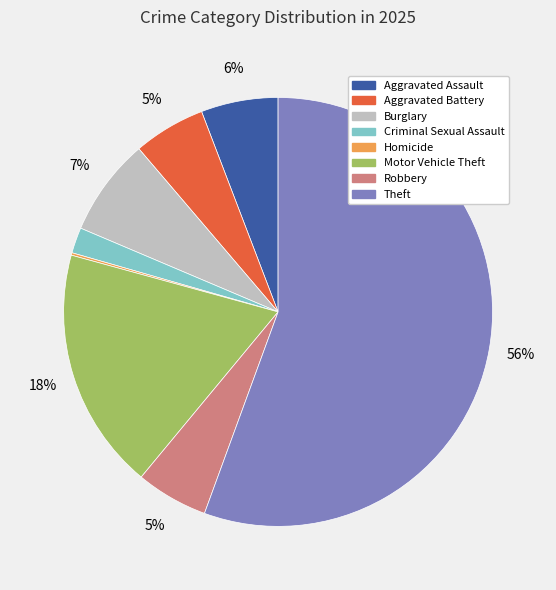

Is there a majority slice in this chart?

Yes